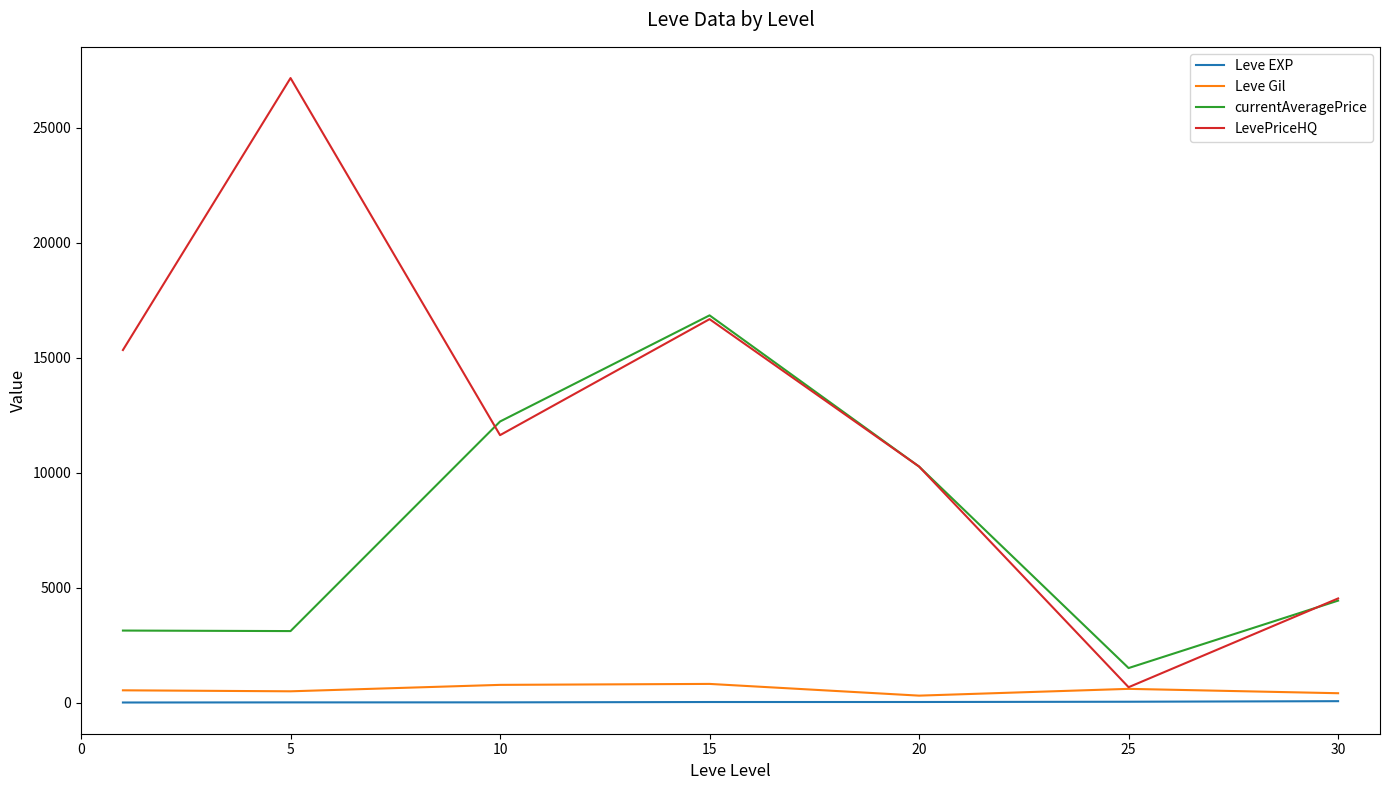

What is the greatest value displayed?

27169.7